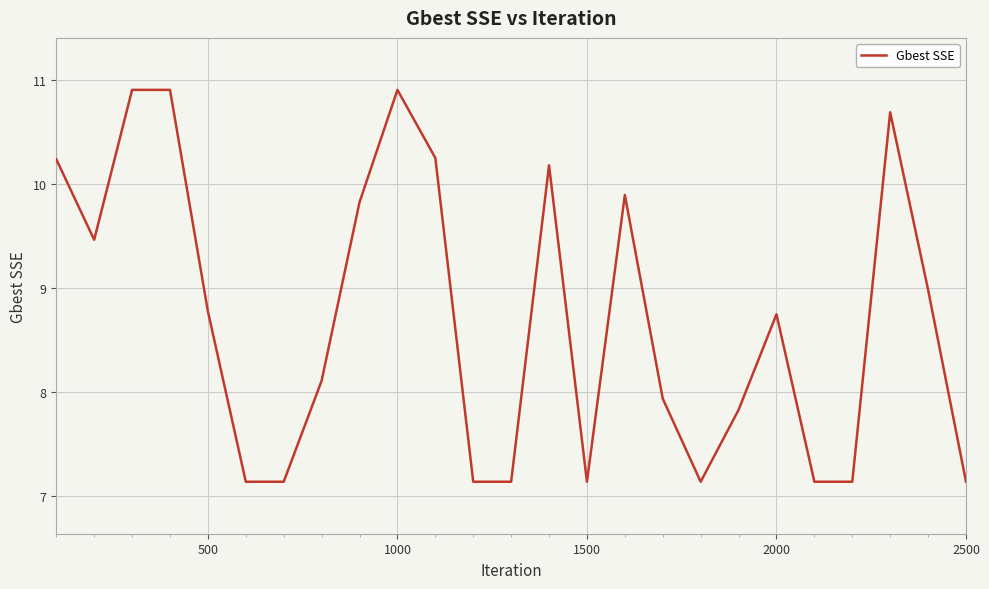

What is the minimum value shown in the chart?

7.1